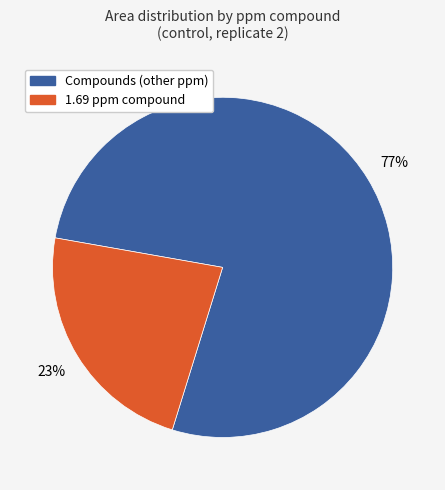

Does any single category account for the majority?

Yes